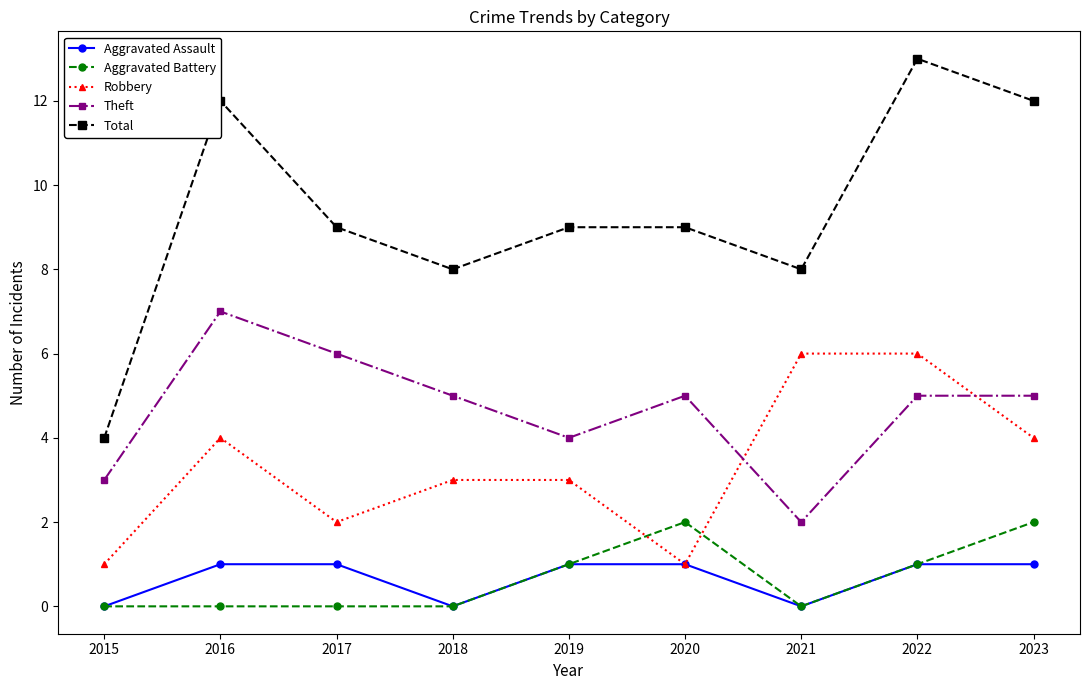

What is the difference between the Theft values at 2021 and 2017?

4